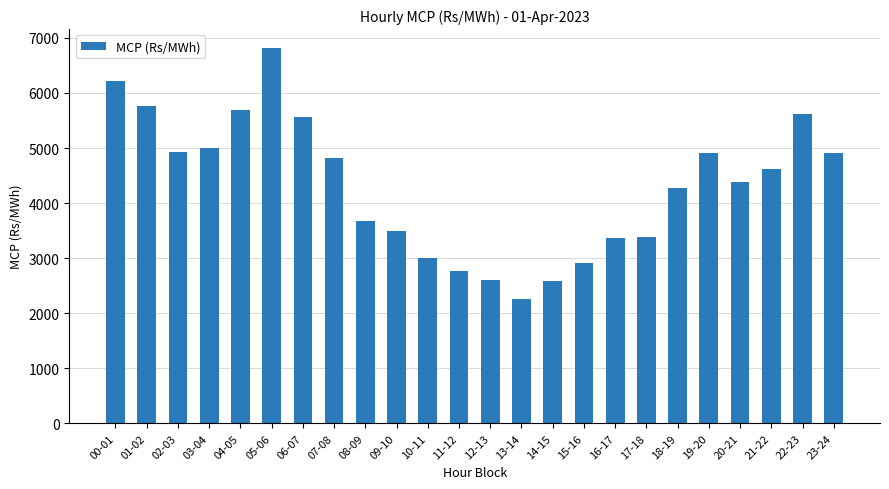

Are the bars grouped side by side (vs. stacked)?

No